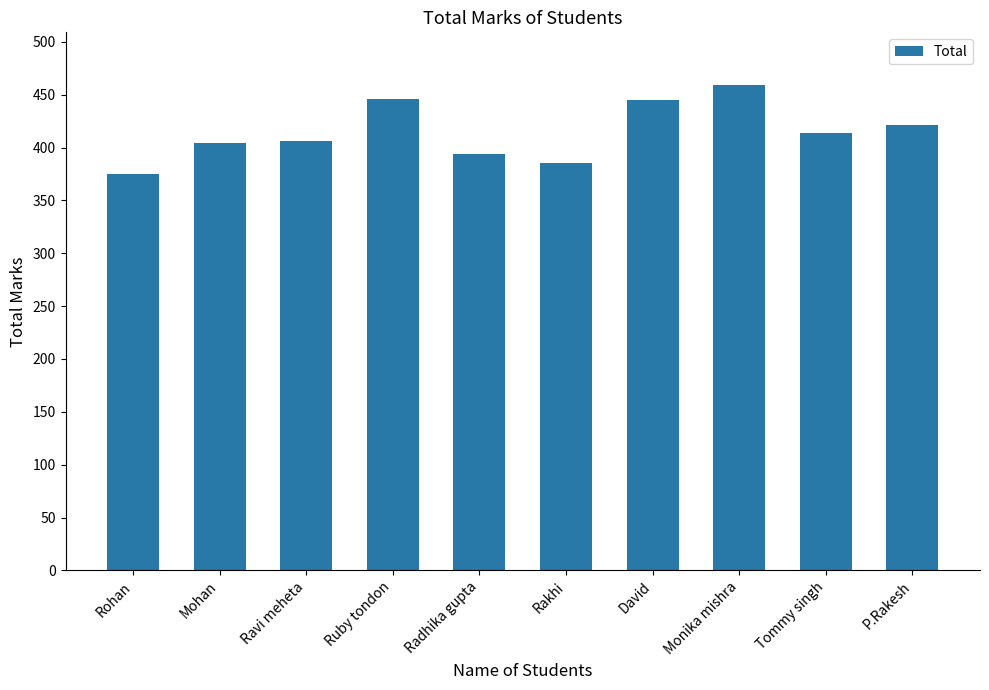

What is the sum of the values at Mohan and Rakhi?

789